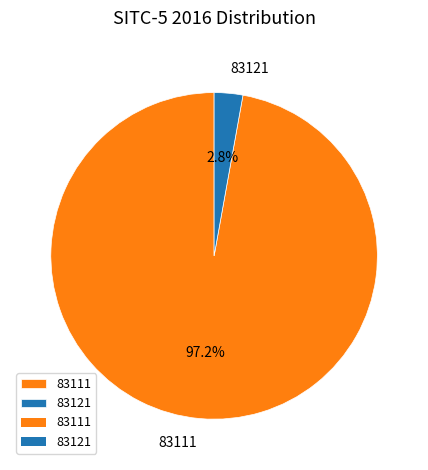

Which category has the biggest portion of the pie?

83111